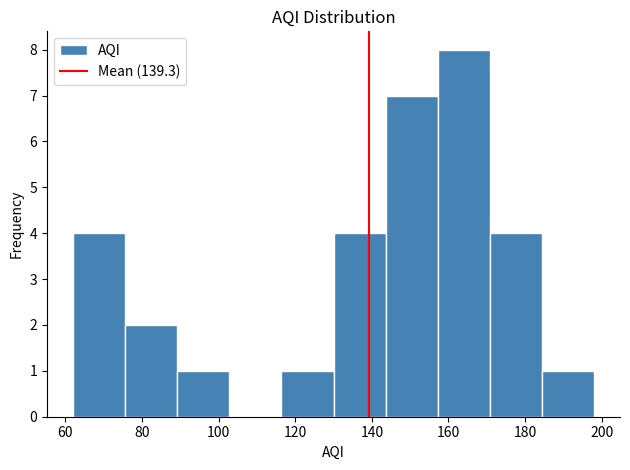

What is the height of the bar covering 184.4 to 198.0 on the x-axis? Neither the bar edges nor the heights are printed on the chart, so give them approximately, as read against the axes.

1